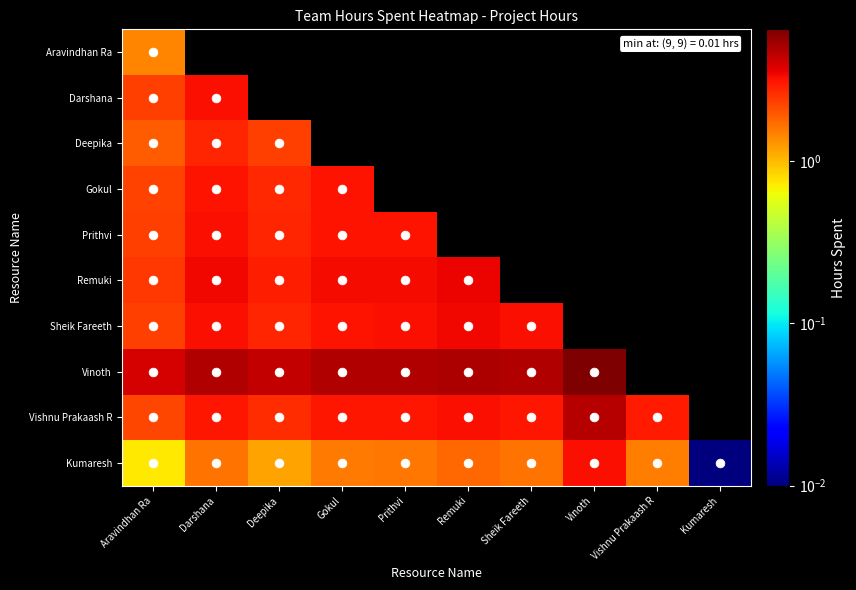

List the series in order of their peak value, highest first.

Vinoth, Vishnu Prakaash R, Remuki, Sheik Fareeth, Kumaresh, Darshana, Prithvi, Gokul, Deepika, Aravindhan Ra